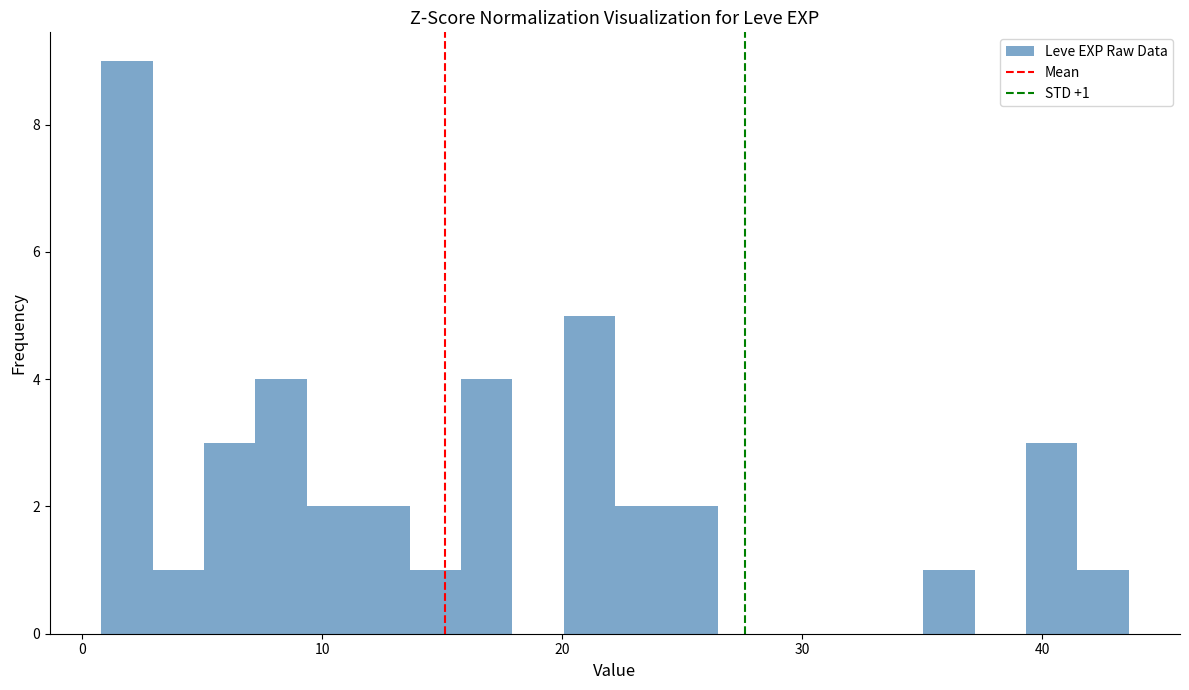

Read against the x-axis, roughly where is the centre of the tallest bar?

2